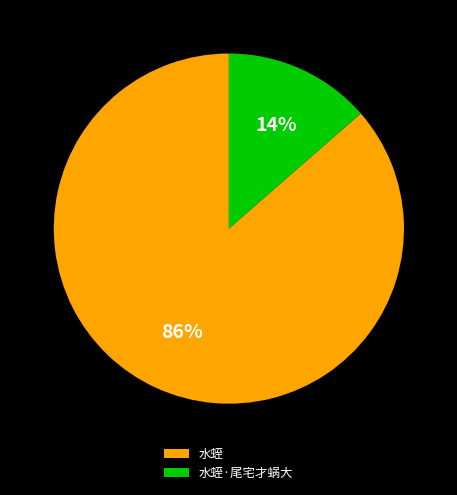

Combined, do 水蛭 and 水蛭·尾宅才蜗大 account for over 50%?

Yes